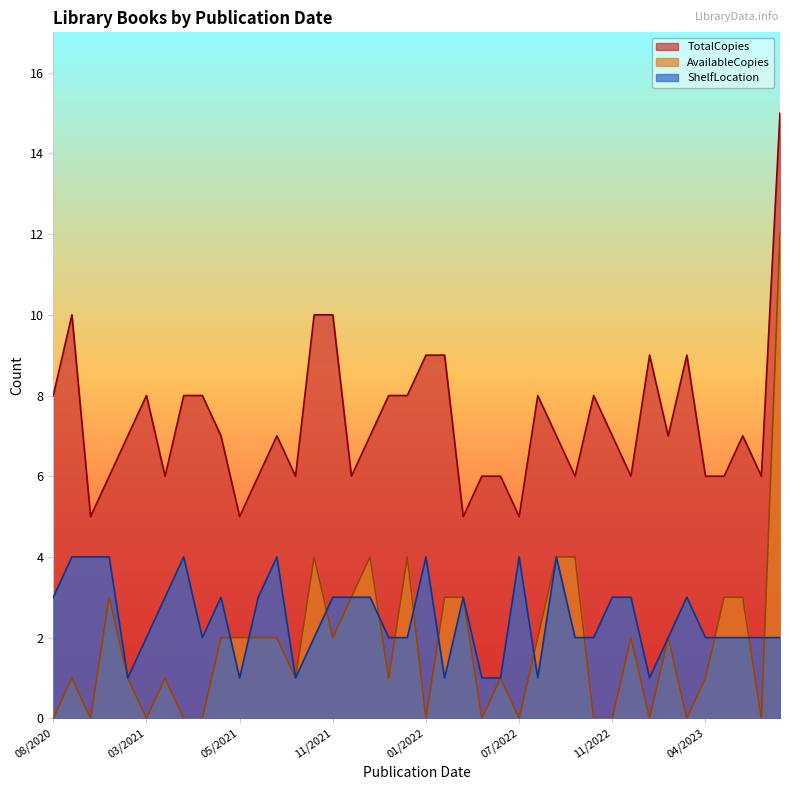

What is the spread (max minus min) of values at 3/29/2021?

5